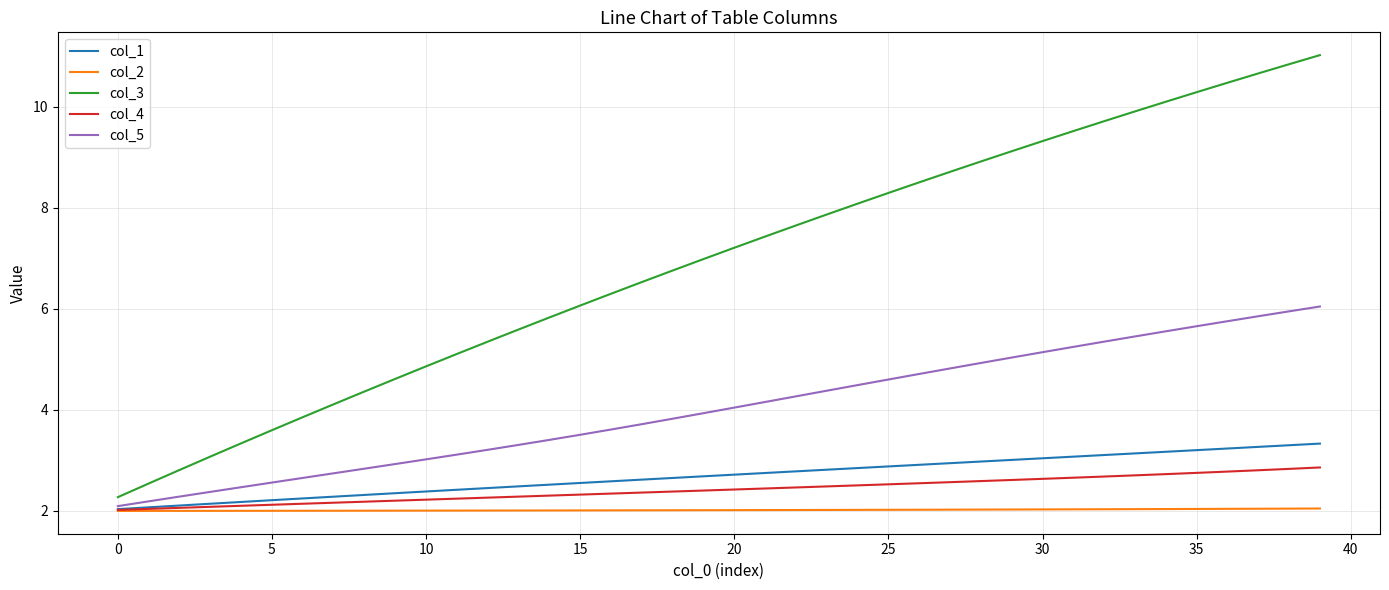

Which series has the largest total across all categories?

col_3